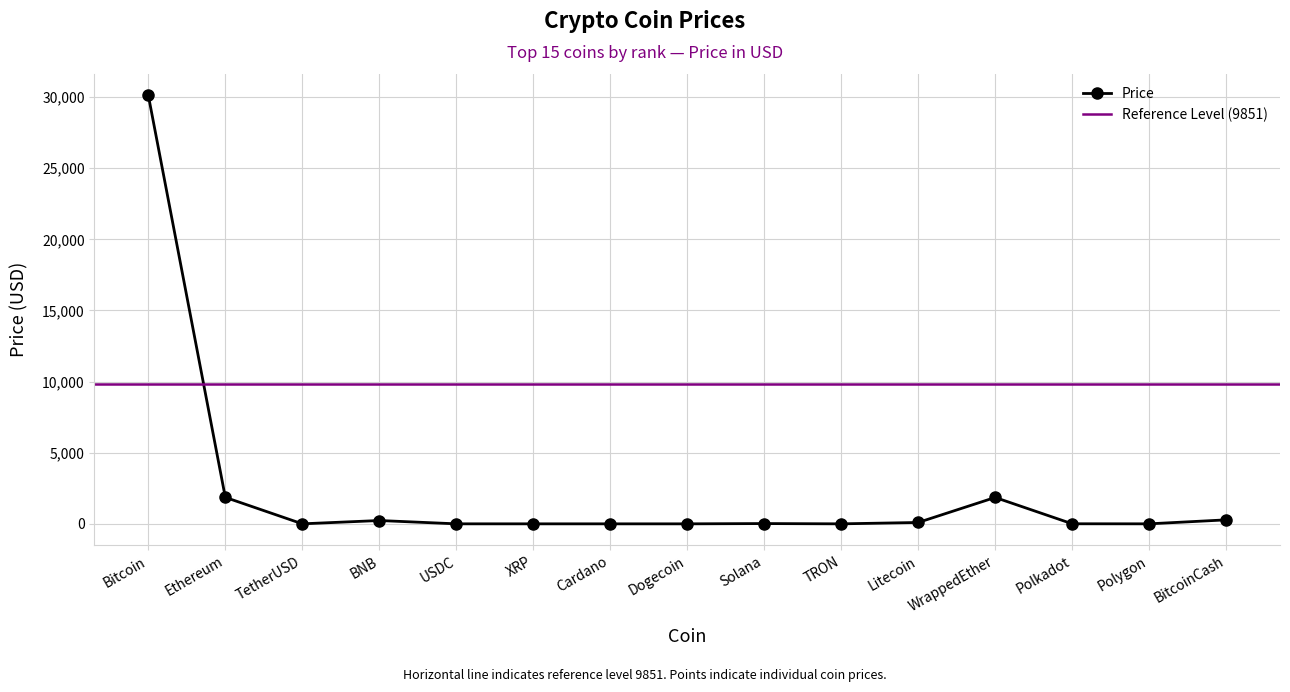

What is the label of the 8th point from the left?

Dogecoin